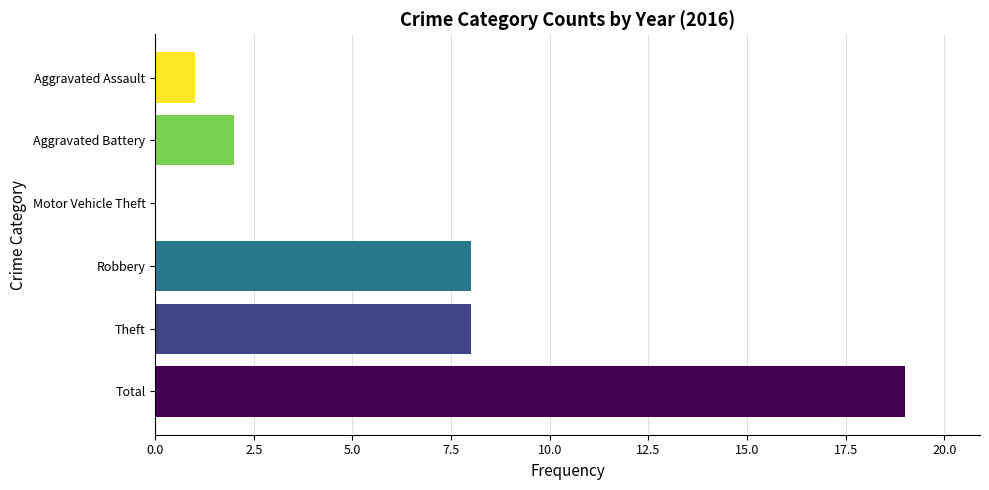

What is the sum of all values?

38